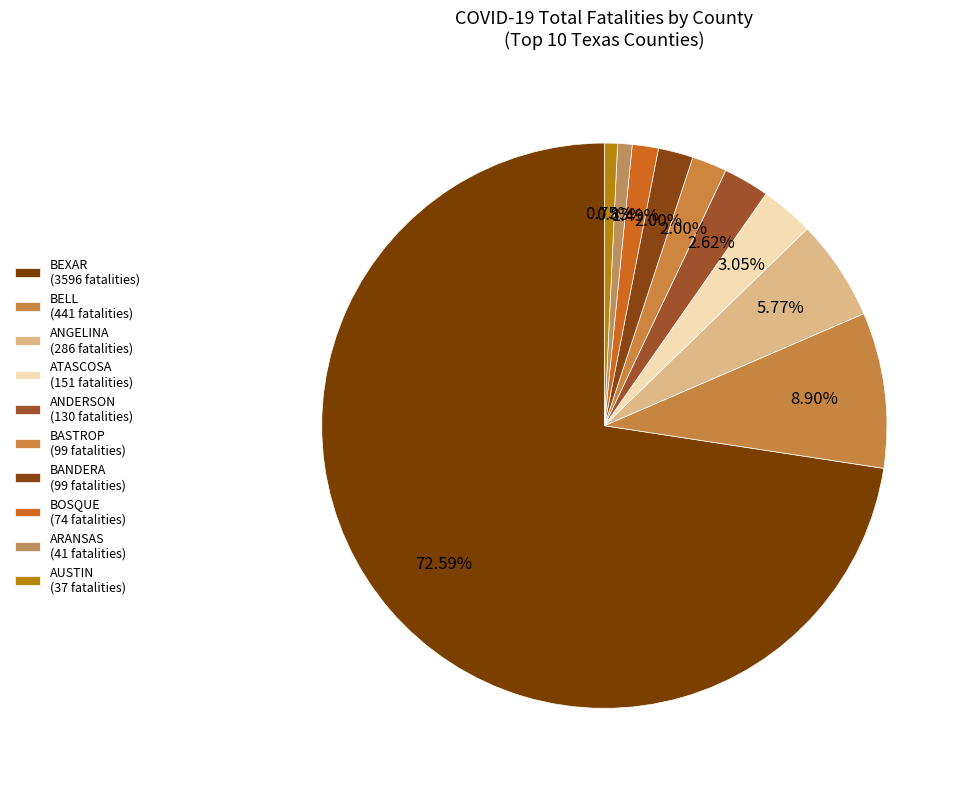

To the nearest percent, what is the difference between the largest and smallest slice percentages?

72%